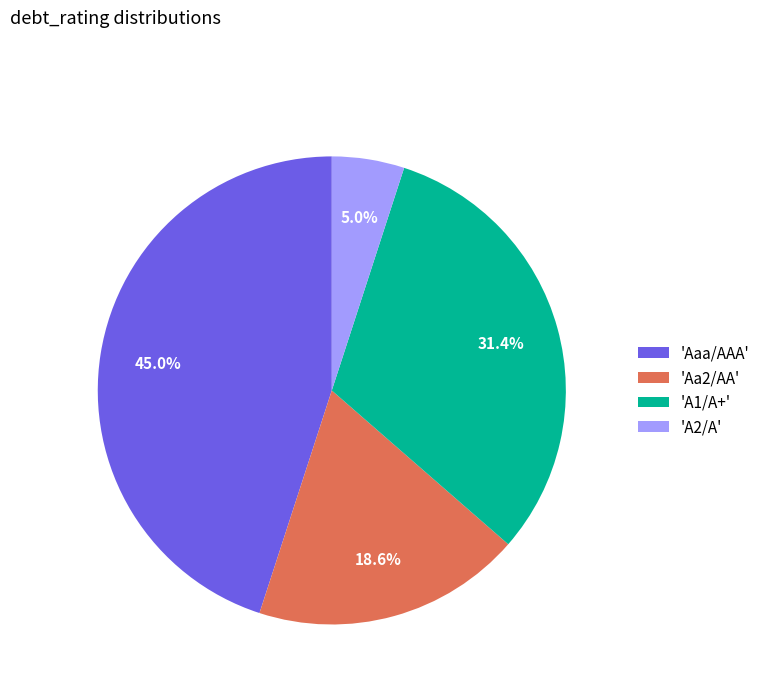

What is the smallest slice in the pie chart?

'A2/A'